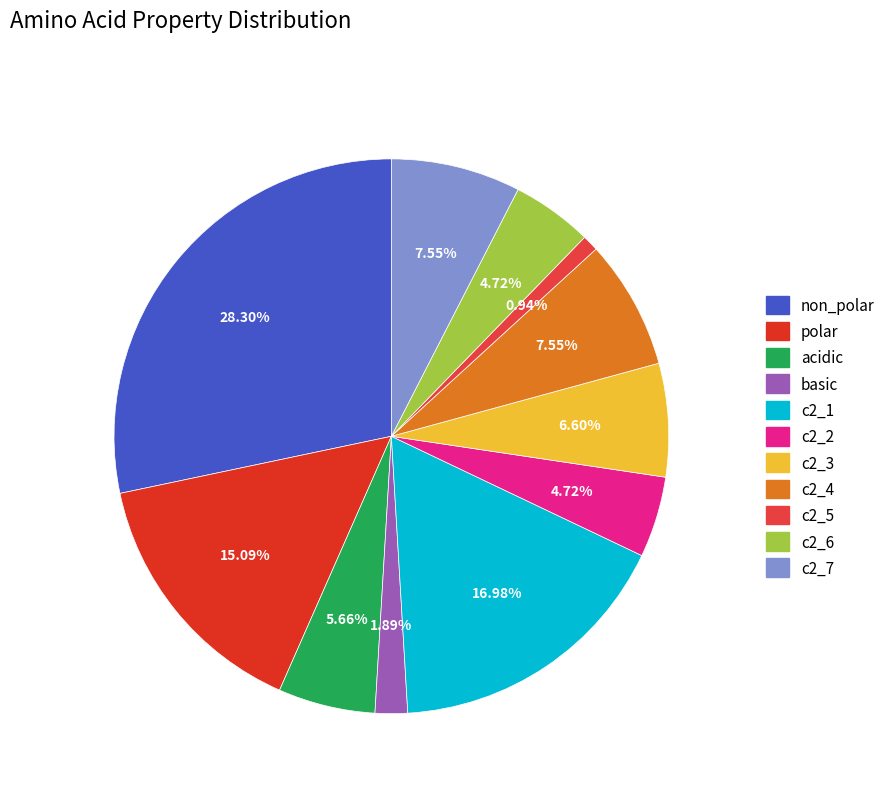

Is there any slice that represents more than half of the pie?

No